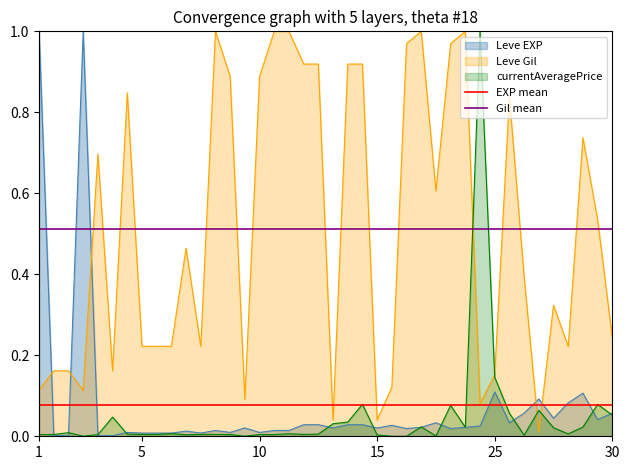

The value of currentAveragePrice at 10 is 0.0. True or false?

True